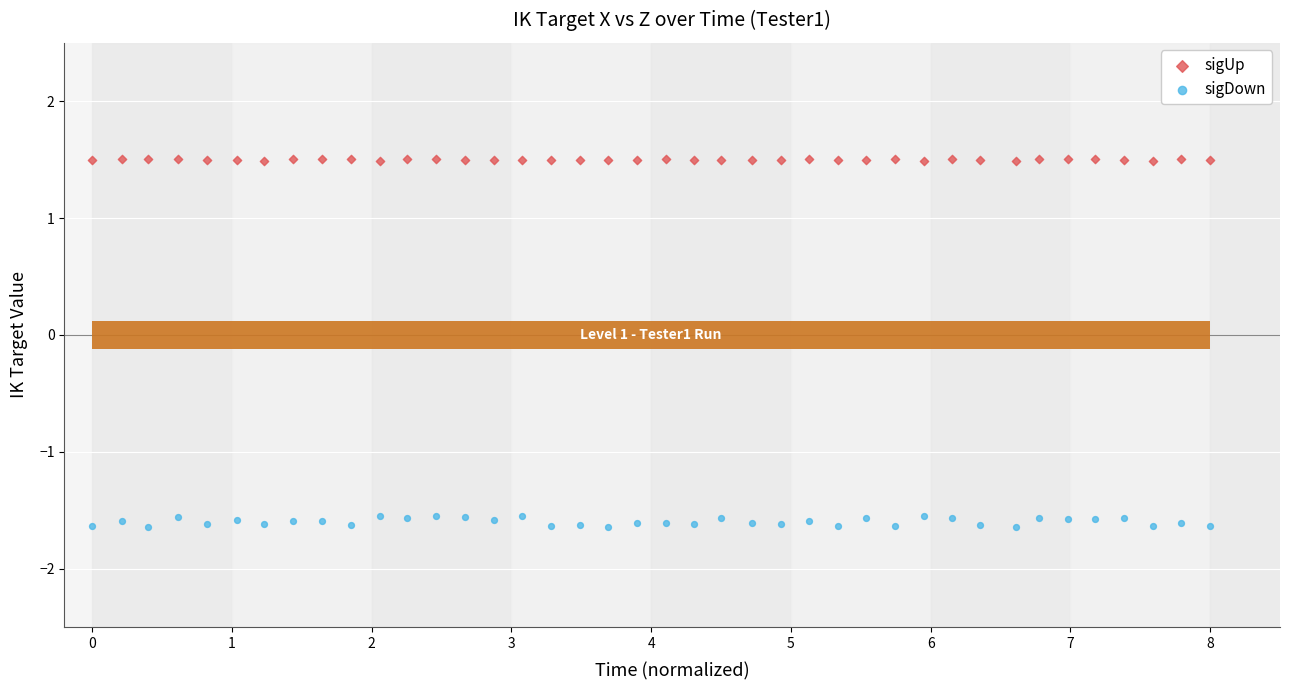

Which series has the largest Y range (max minus min)?

sigDown